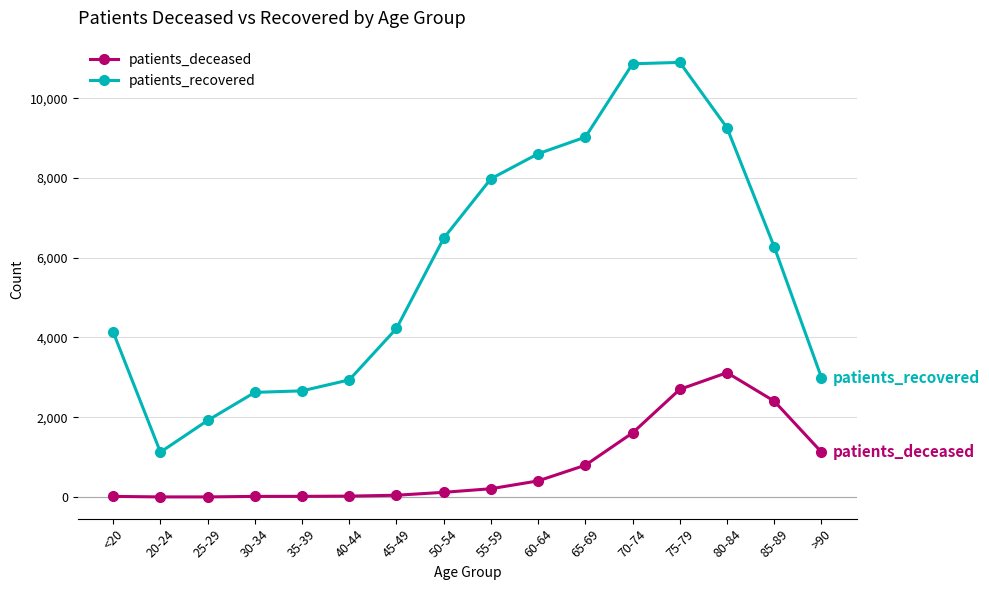

At which label is patients_recovered closest to 6011?

85-89